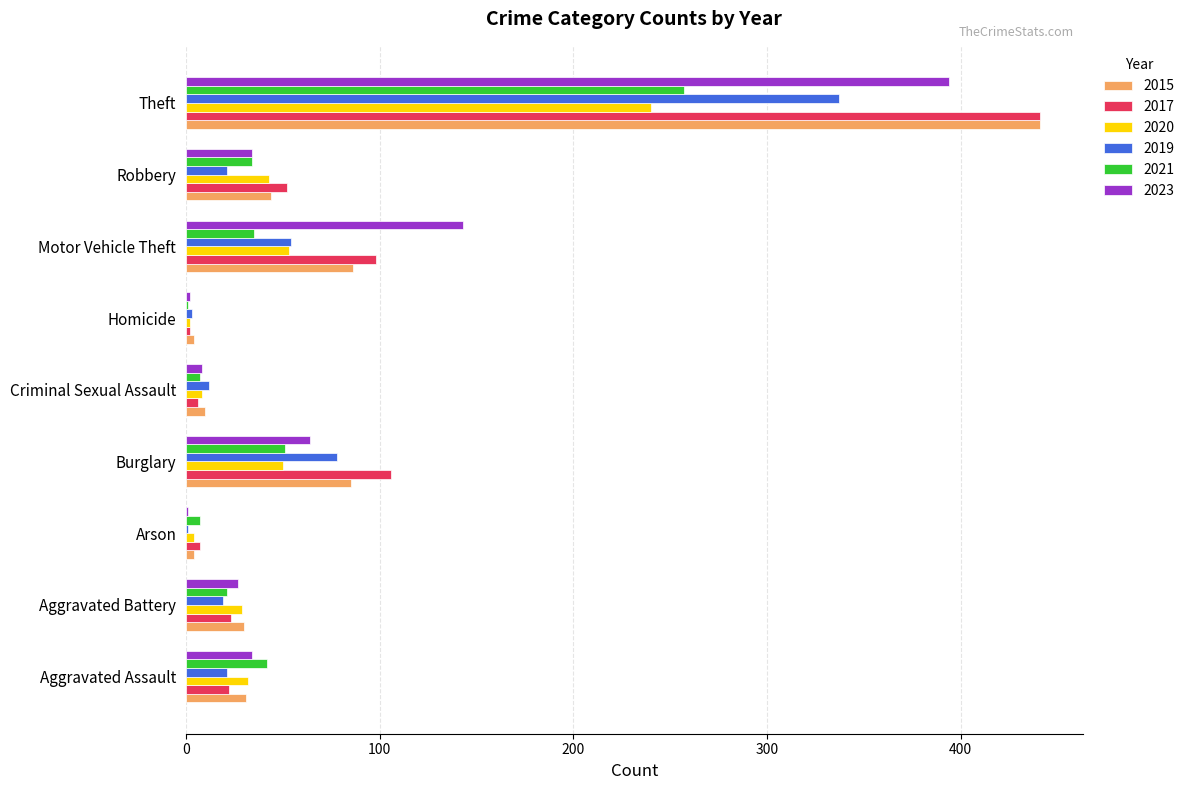

How many series are shown in this chart?

6